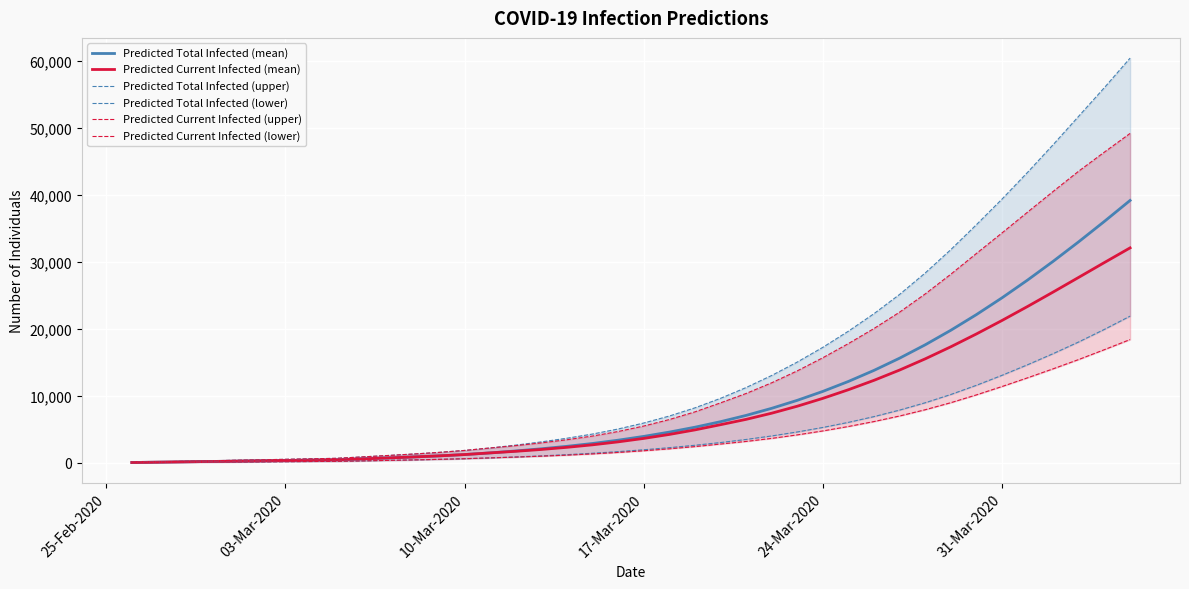

Reading left to right, transcribe all the data shown in this chart.

Predicted Total Infected (mean): 50	100	150	200	250	300	350	400	450	590	730	878	1041	1237	1485	1774	2099	2468	2892	3384	3949	4592	5321	6147	7085	8146	9339	10675	12165	13818	15641	17638	19809	22150	24655	27315	30115	33040	36073	39194
Predicted Current Infected (mean): 50	100	150	200	250	300	350	400	450	590	730	878	1041	1237	1485	1724	1999	2318	2692	3134	3649	4242	4921	5698	6495	7416	8461	9634	10927	12332	13867	15539	17341	19258	21272	23365	25523	27719	29925	32109
Predicted Total Infected (upper): 75	150	225	300	375	450	525	600	675	885	1095	1315	1559	1852	2220	2648	3130	3676	4301	5055	5947	6993	8213	9635	11248	13053	15057	17263	19676	22295	25169	28370	31860	35584	39406	43412	47547	51802	56059	60451
Predicted Total Infected (lower): 25	50	75	100	125	150	175	200	225	294	364	438	519	617	739	882	1043	1225	1433	1675	1952	2268	2625	3031	3493	4018	4614	5287	6049	6910	7883	8979	10213	11587	13078	14659	16319	18069	19941	21909
Predicted Current Infected (upper): 75	150	225	300	375	450	525	600	675	885	1095	1315	1559	1852	2220	2573	2980	3451	4001	4680	5497	6468	7613	8960	10363	11959	13742	15705	17825	20075	22521	25241	28185	31284	34351	37465	40554	43589	46424	49204
Predicted Current Infected (lower): 25	50	75	100	125	150	175	200	225	294	364	438	519	617	739	857	993	1150	1333	1550	1802	2093	2425	2806	3198	3654	4176	4768	5432	6170	7000	7936	8987	10154	11403	12706	14051	15444	16910	18415